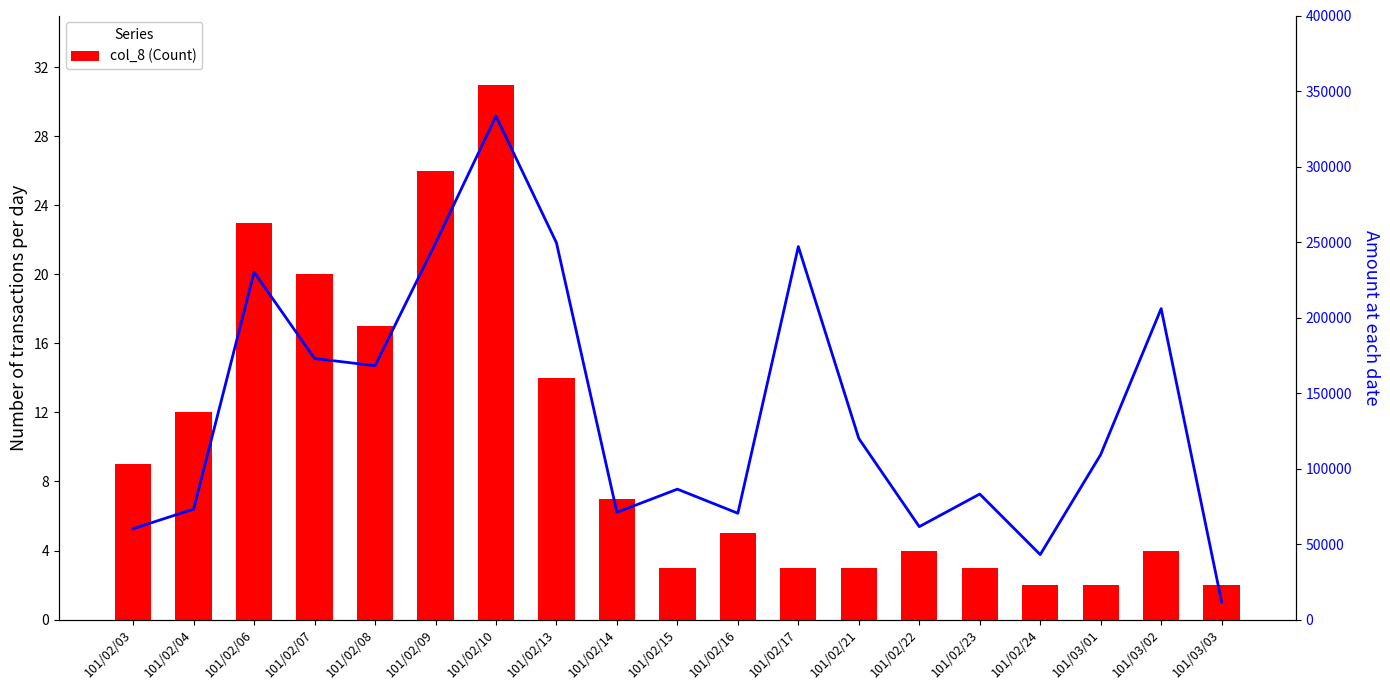

What is the value of the col_8 (Count) bar at the 10th from the left?

3